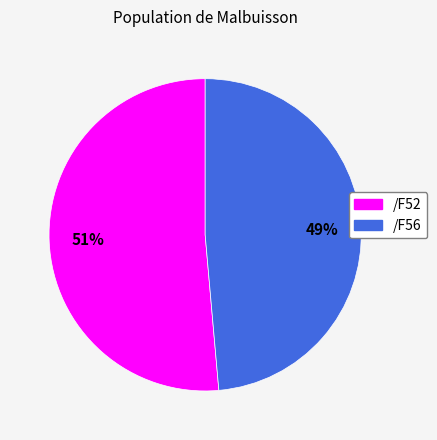

The /F52 slice represents 64% of the pie. True or false?

False